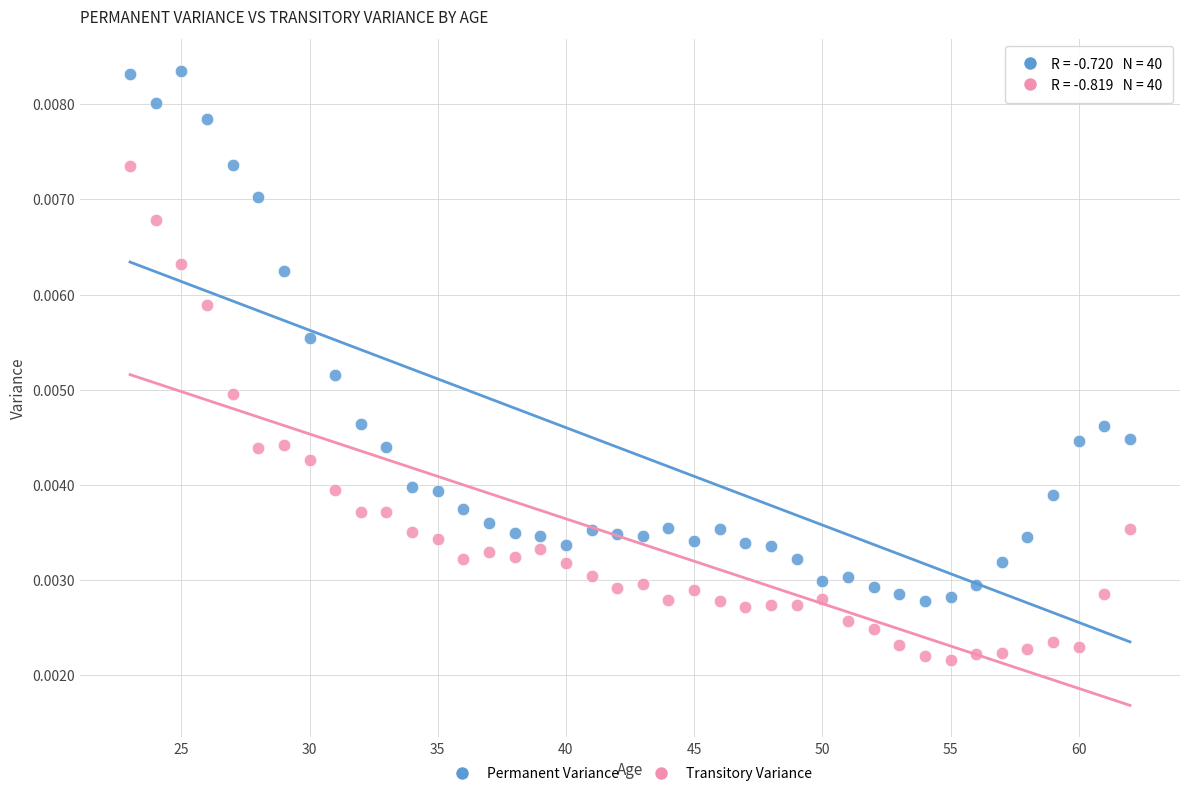

Which series reaches the maximum Y coordinate?

Permanent Variance